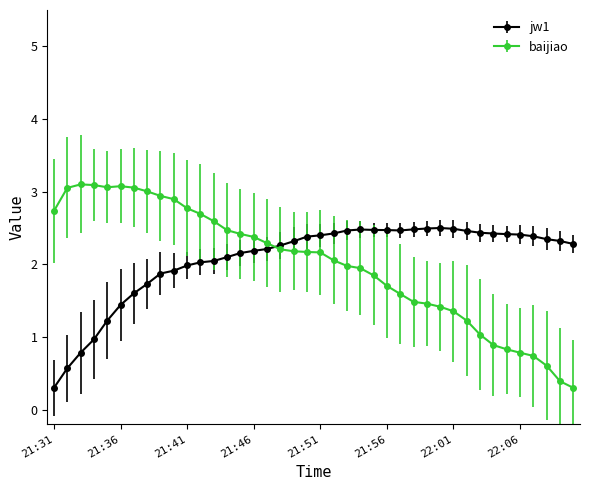

What is the maximum value for jw1?

2.5